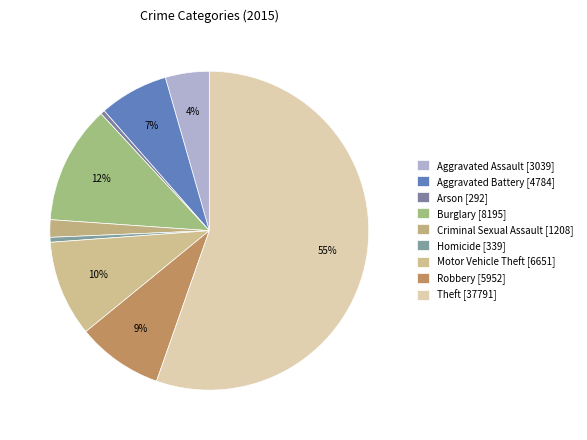

Which slice is the smallest?

Arson